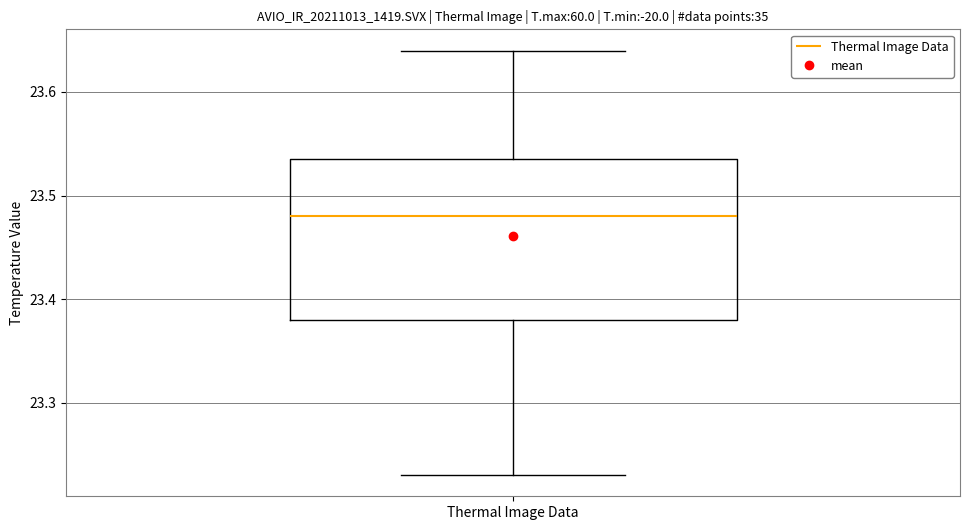

Read this box plot against the y-axis: the position of the median line, the range covered by the box, and the ends of both whiskers. The values are not printed on the chart, so give them approximately, as read against the axis.

median 23.48, box 23.38 to 23.54, whiskers 23.23 to 23.64